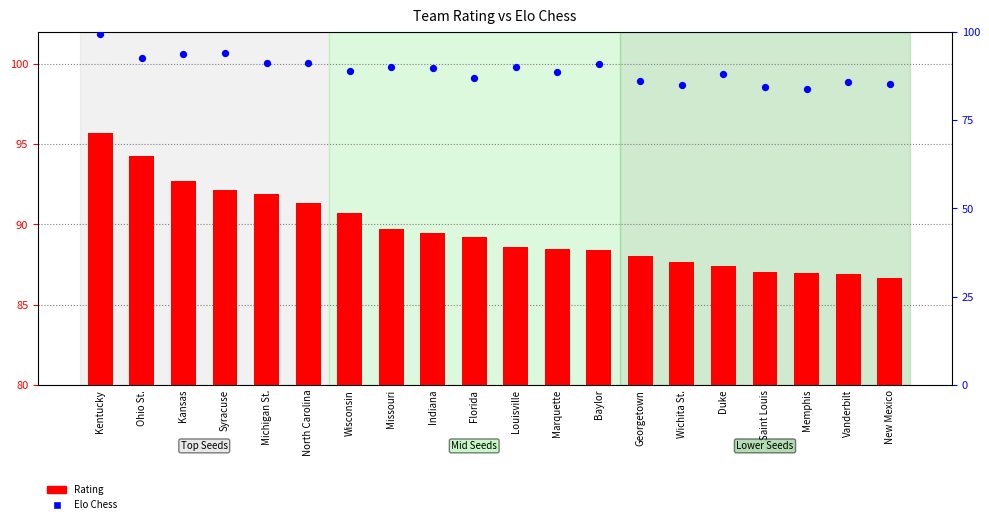

What is the total value across all series at Wichita St.?

172.5